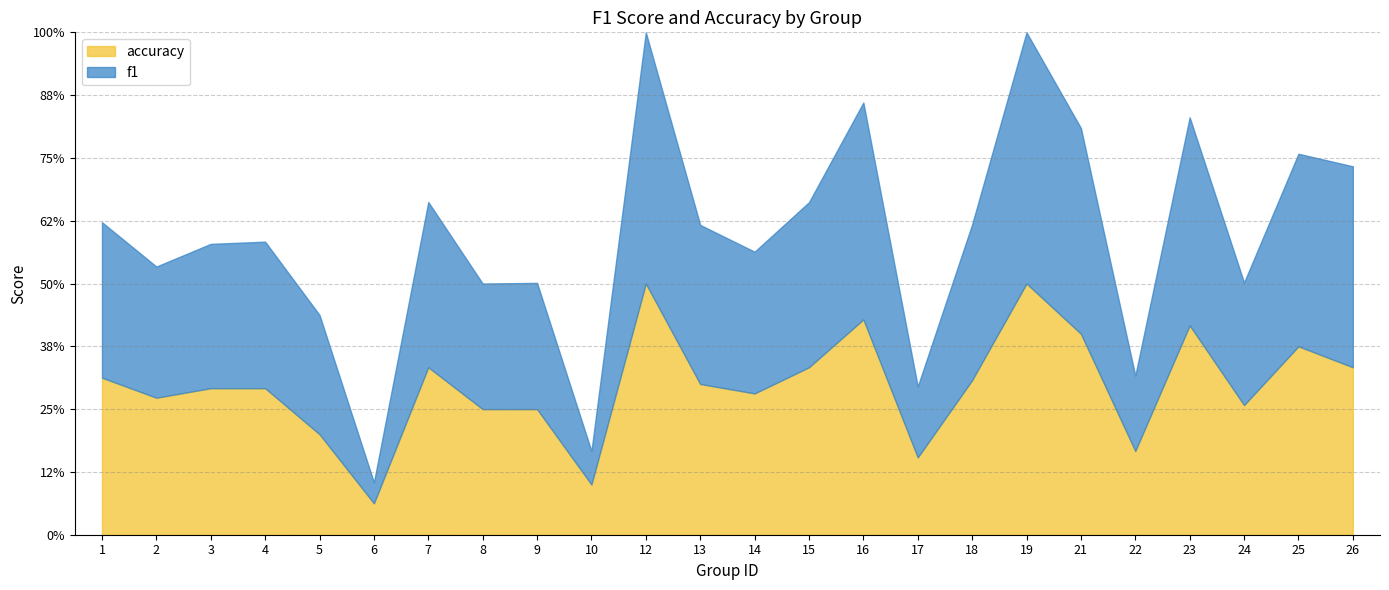

How many interior local valleys does the f1 series have?

8